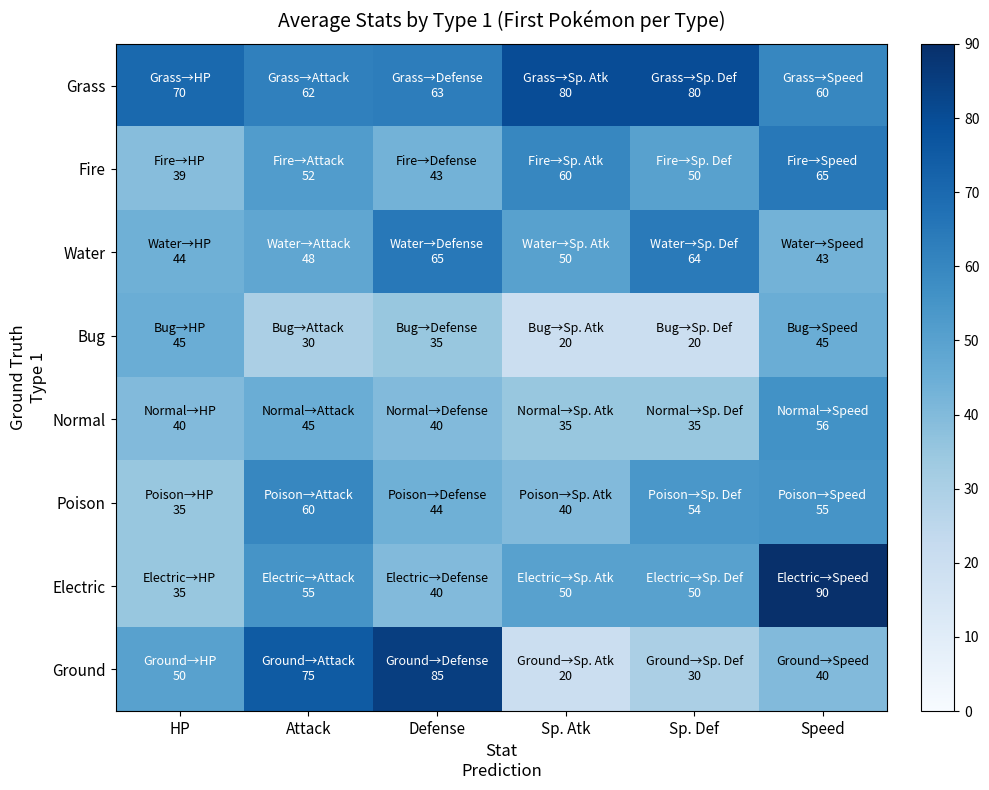

How many data points does each series have?

6